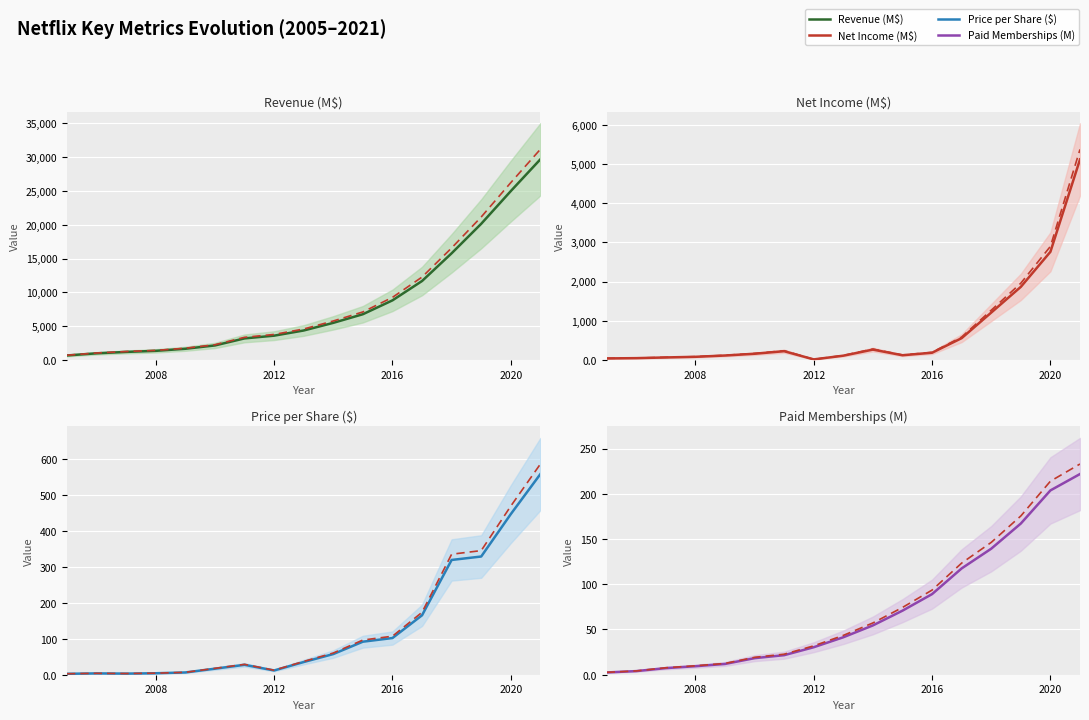

Read the Paid Memberships (M) value at 2016.

89.1